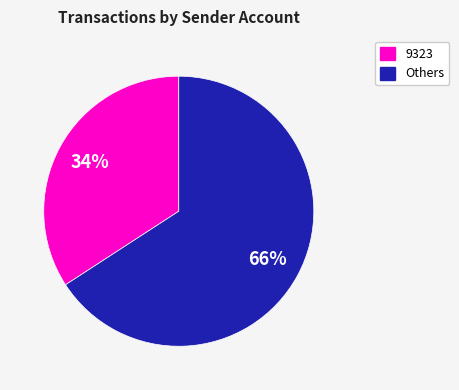

How many slices are in this pie chart?

2